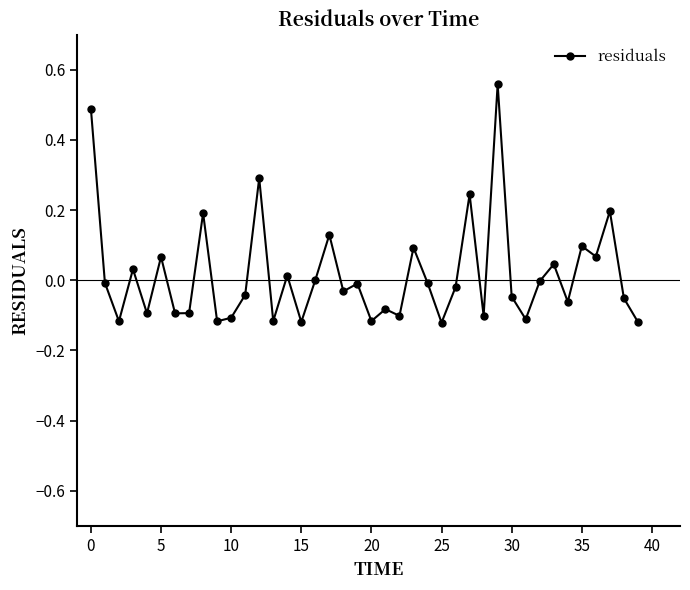

What is the difference between the maximum and minimum values?

0.7